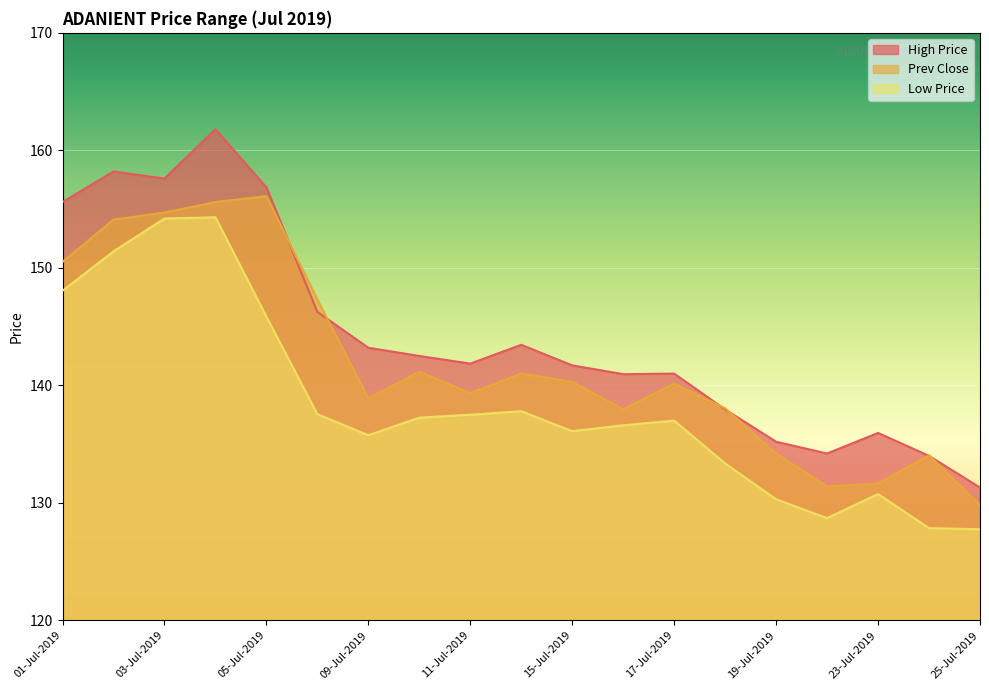

In Low Price, how many points are lower than both neighbors (excluding endpoints)?

3